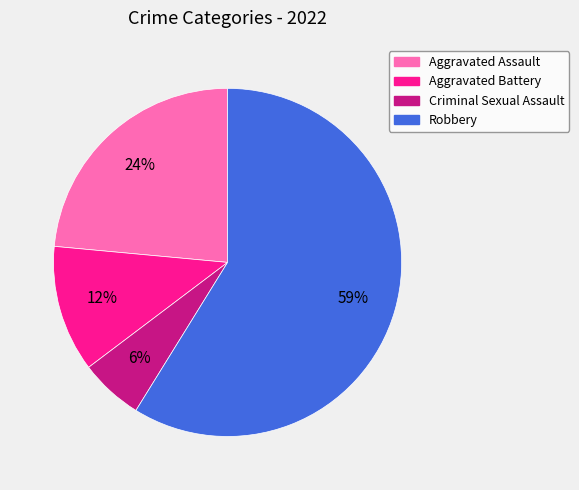

What percentage is the Criminal Sexual Assault slice, to the nearest percent?

6%